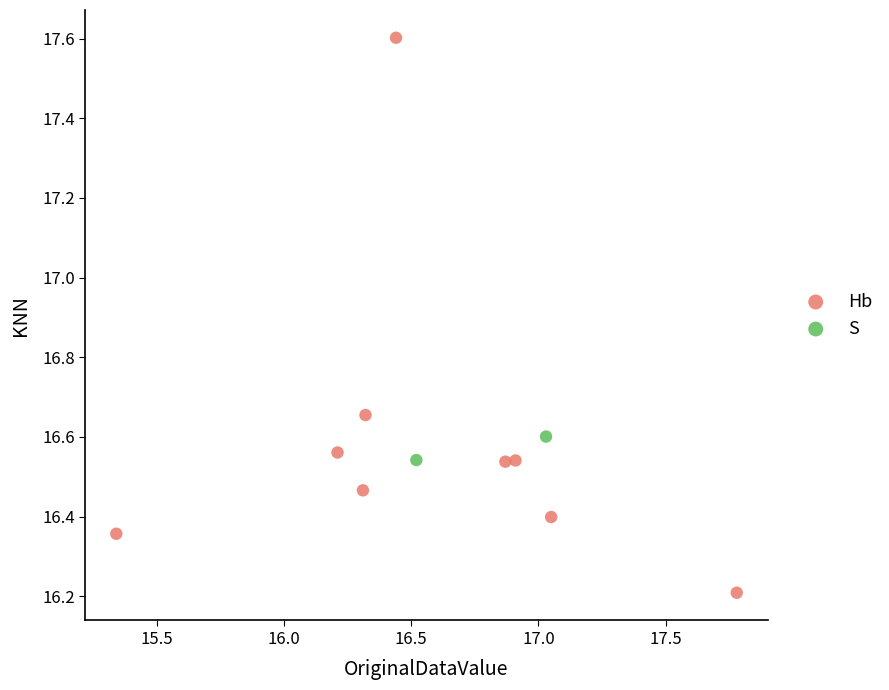

What are all the series names shown in the legend?

Hb, S